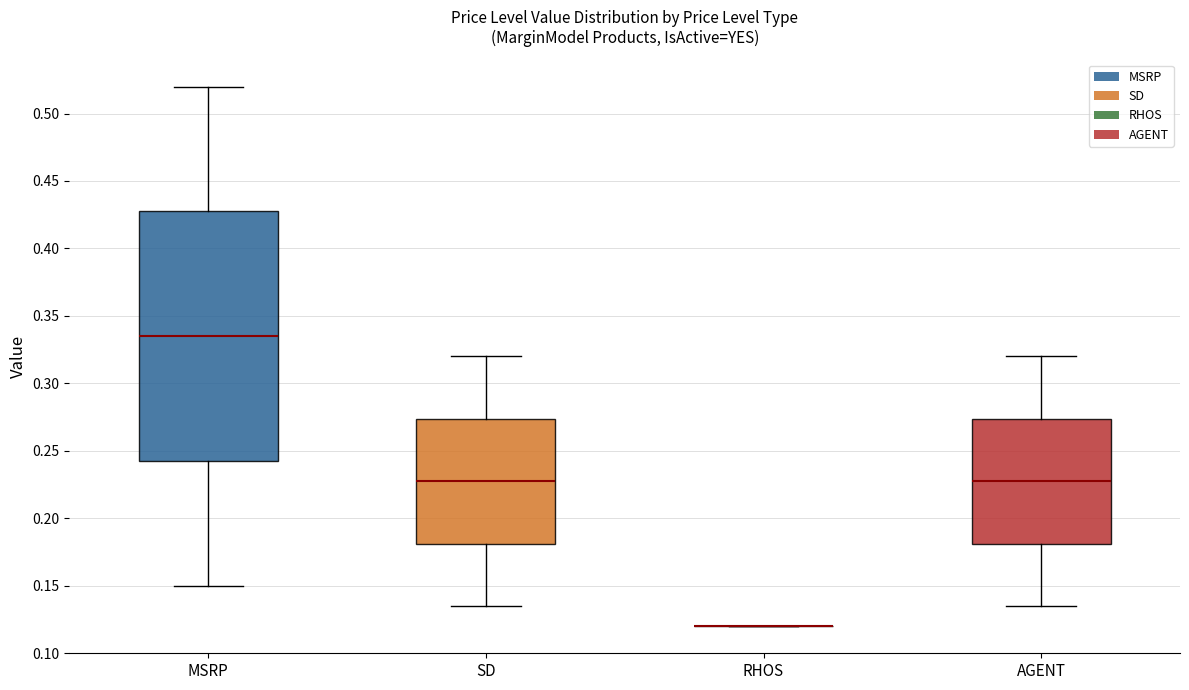

Reading left to right, read every box against the y-axis: the position of its median line, the range the box covers, and the ends of its whiskers. The values are not printed on the chart, so give them approximately, as read against the axis.

MSRP: median 0.335, box 0.245 to 0.430, whiskers 0.150 to 0.520
SD: median 0.230, box 0.180 to 0.275, whiskers 0.135 to 0.320
RHOS: box collapsed to a line at 0.120, whiskers 0.120 to 0.120
AGENT: median 0.230, box 0.180 to 0.275, whiskers 0.135 to 0.320